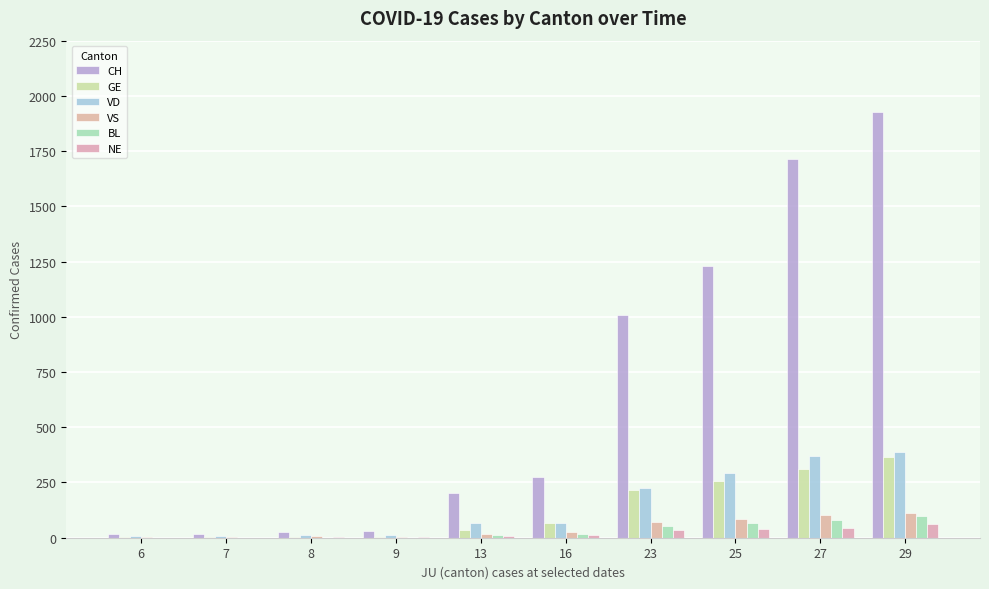

What is the spread (max minus min) of values at 25?

1191